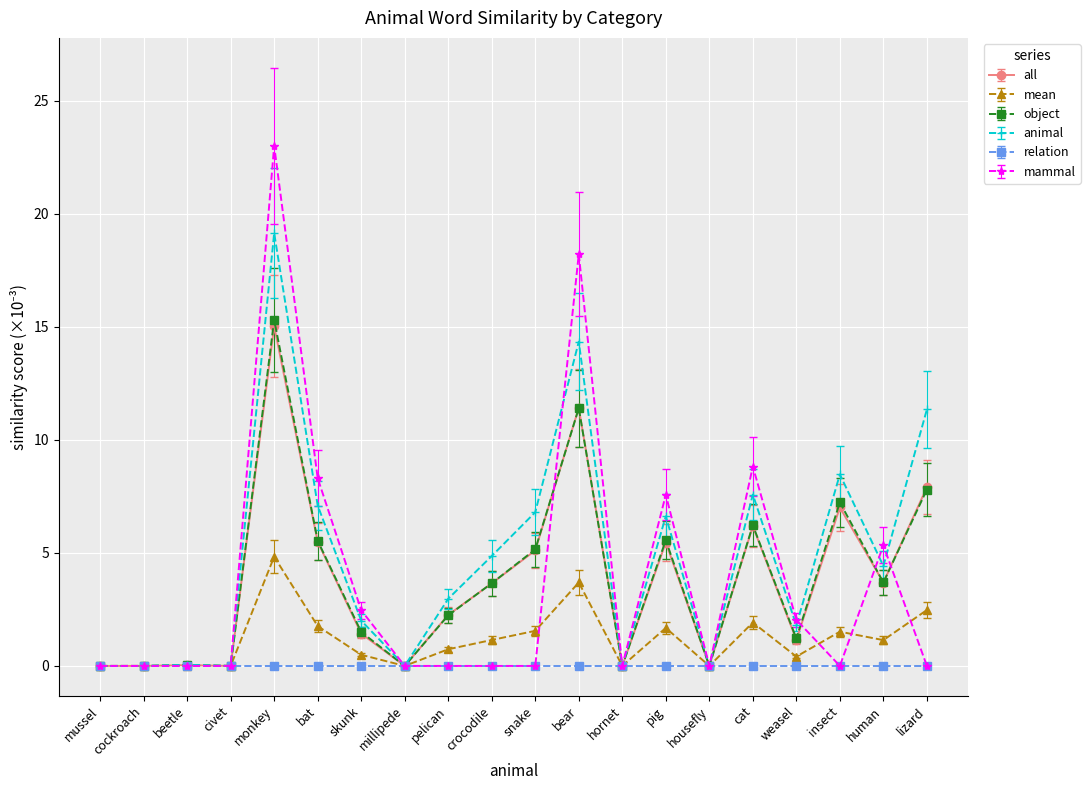

What is the label of the 1st point from the left?

mussel